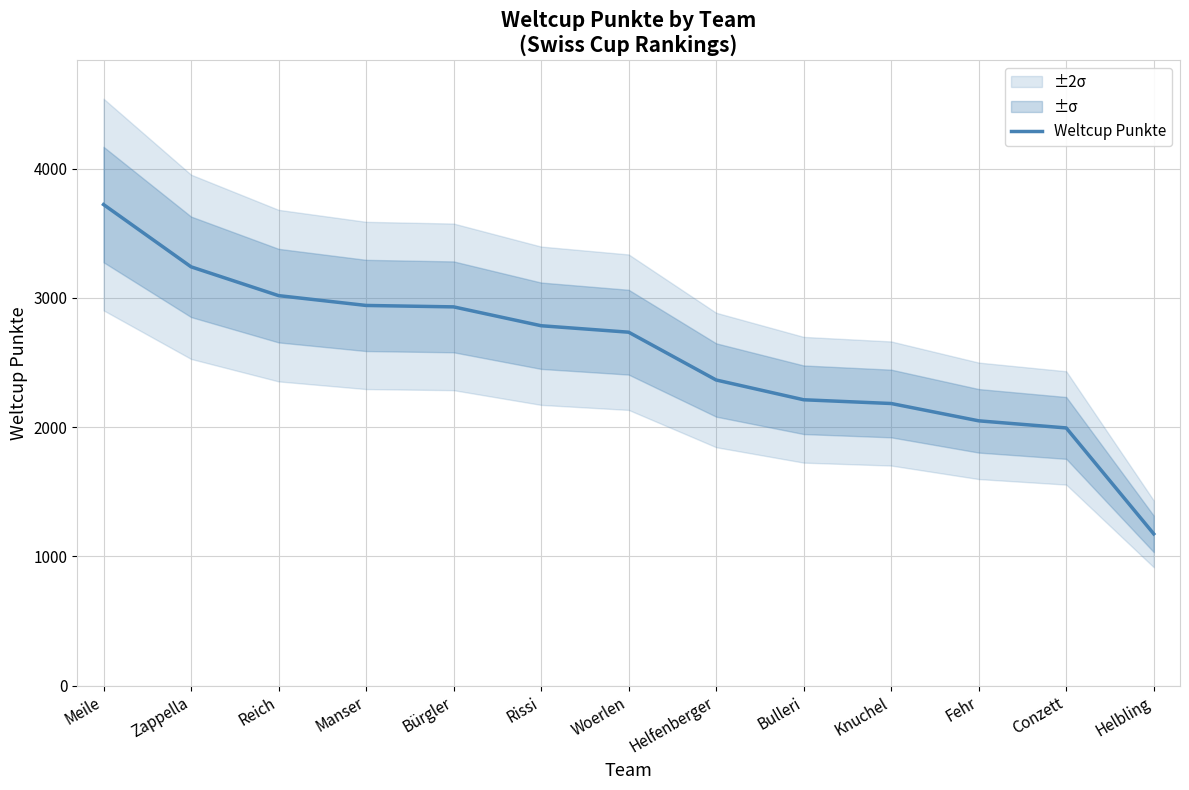

What is the label of the 5th point from the right?

Bulleri